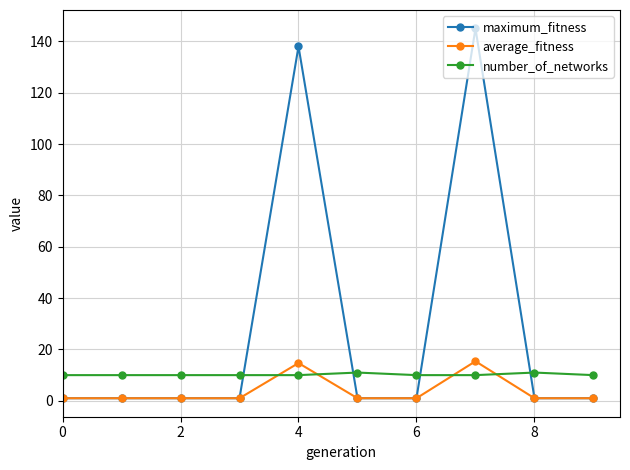

What are all the series names shown in the legend?

maximum_fitness, average_fitness, number_of_networks